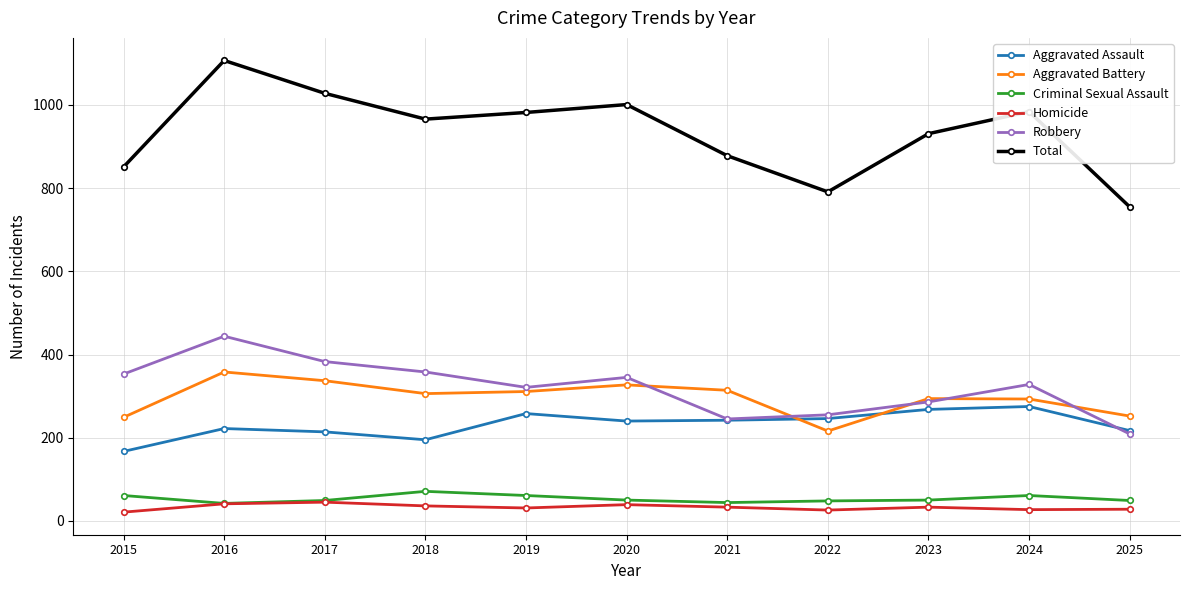

At which category does Aggravated Battery reach its first local peak?

2016